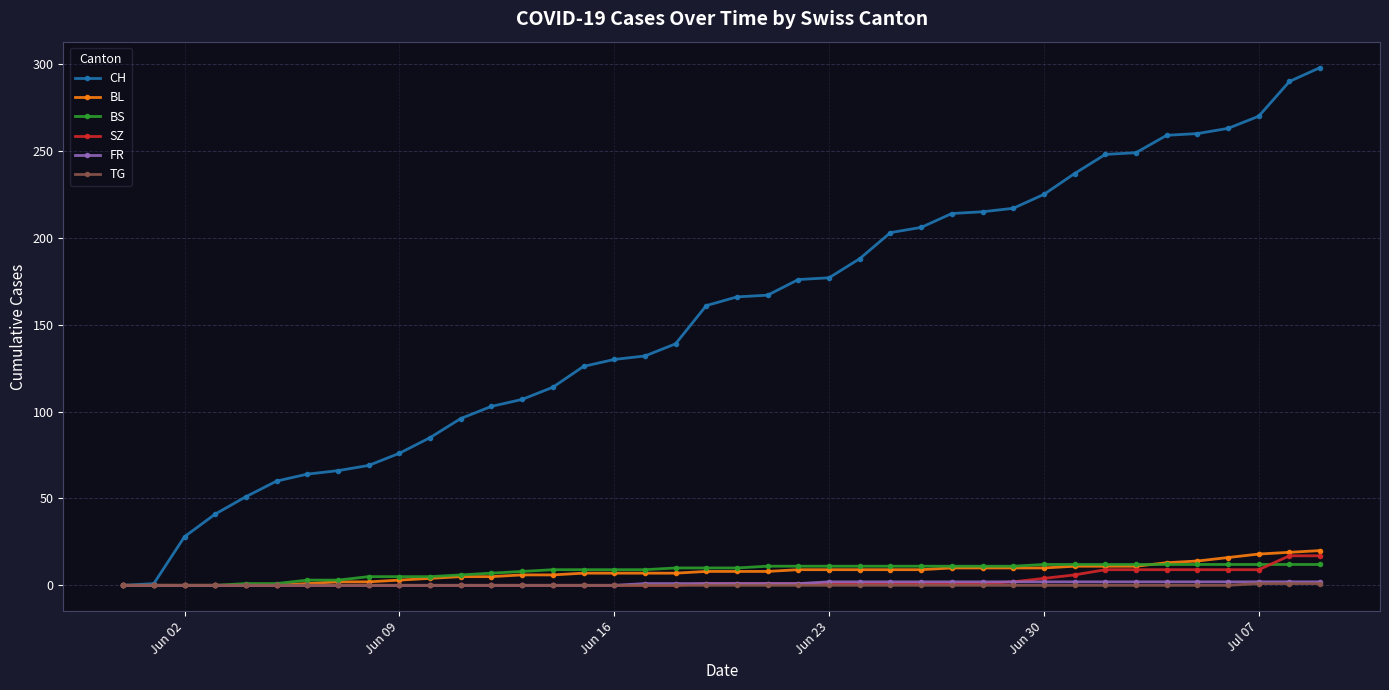

Which series has the largest total across all categories?

CH